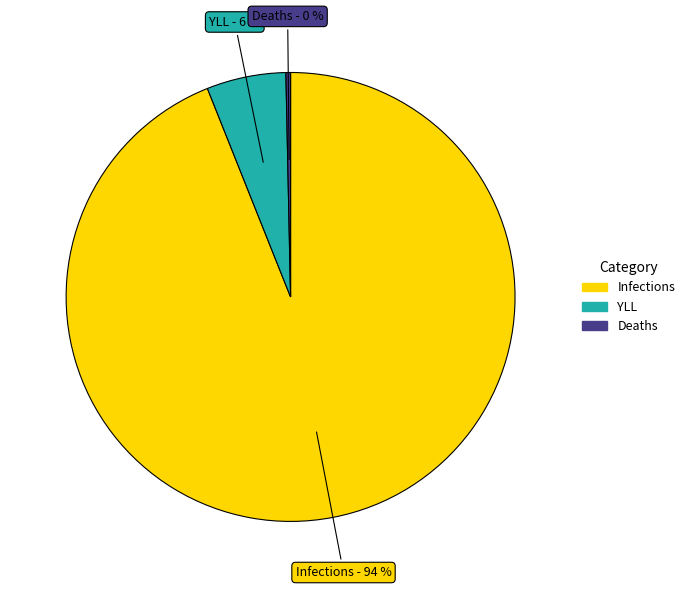

Is the sum of Deaths and Infections greater than half?

Yes